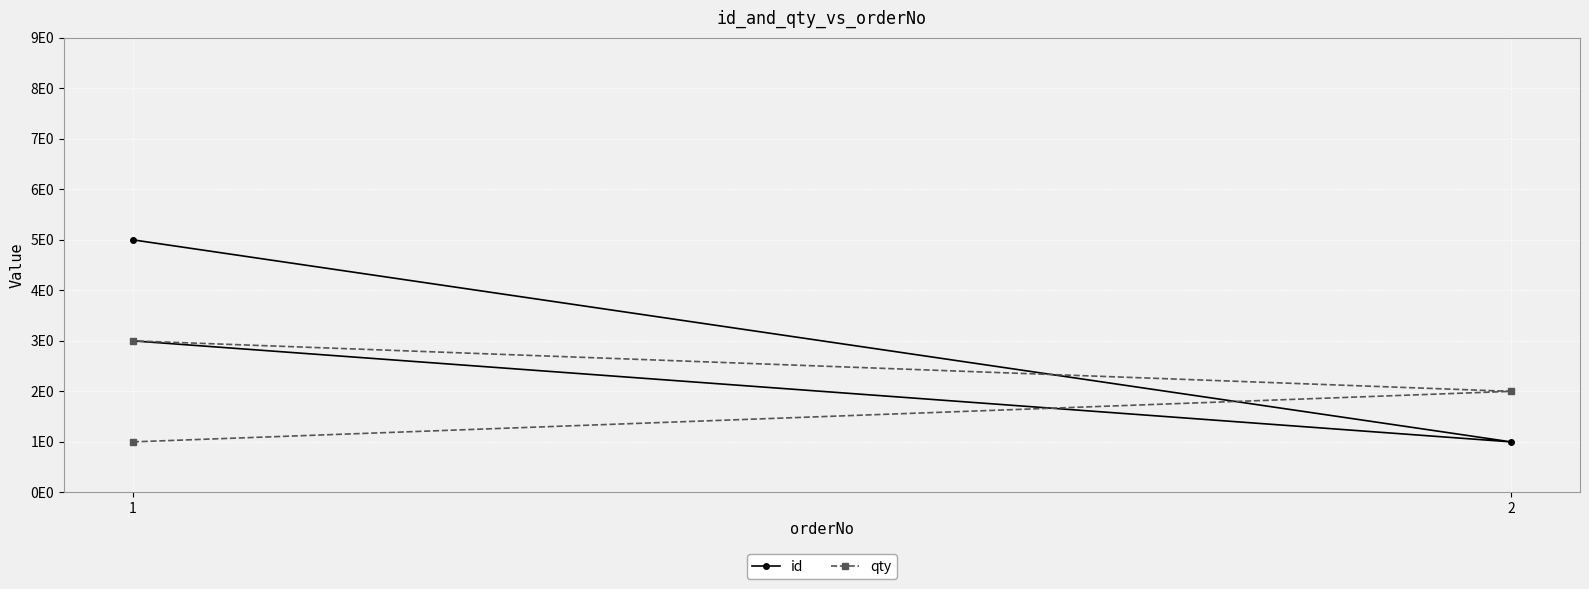

Which series changed the most between 1 and 2?

id